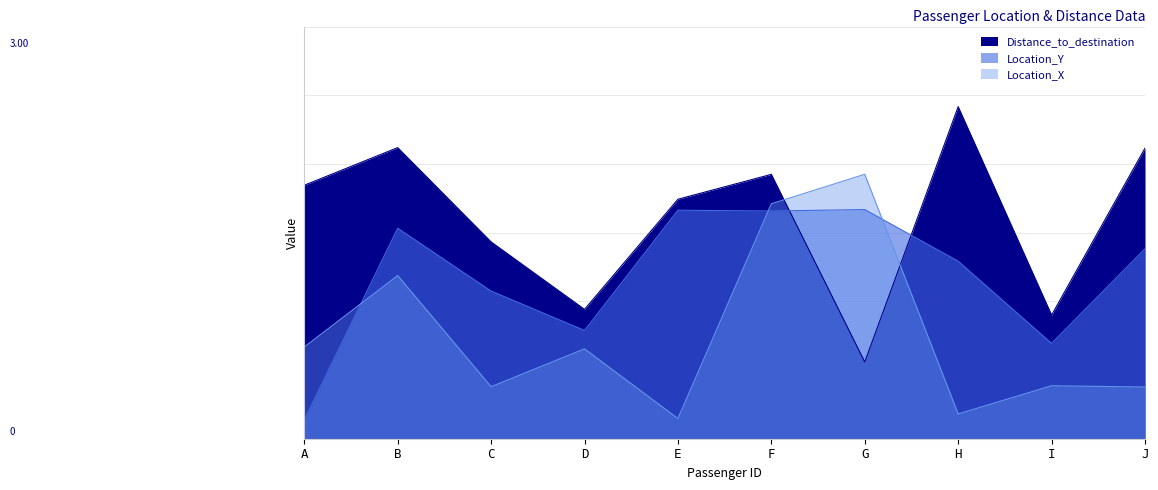

List the labels in order of Location_Y value, largest first.

G, E, F, B, J, H, C, D, I, A